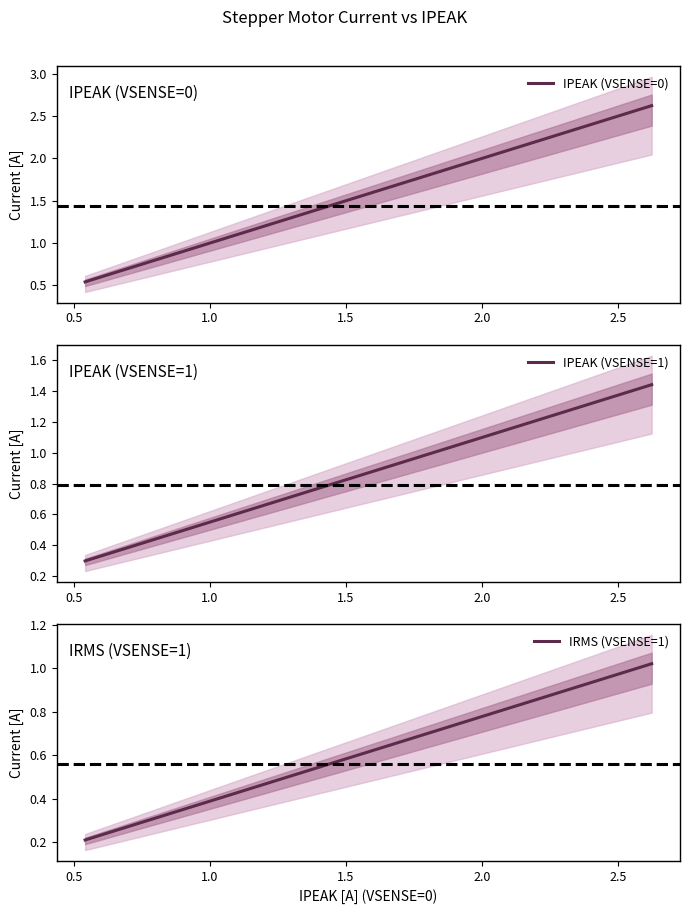

What is the difference between the maximum and second lowest values in the IPEAK (VSENSE=1) series?

1.1